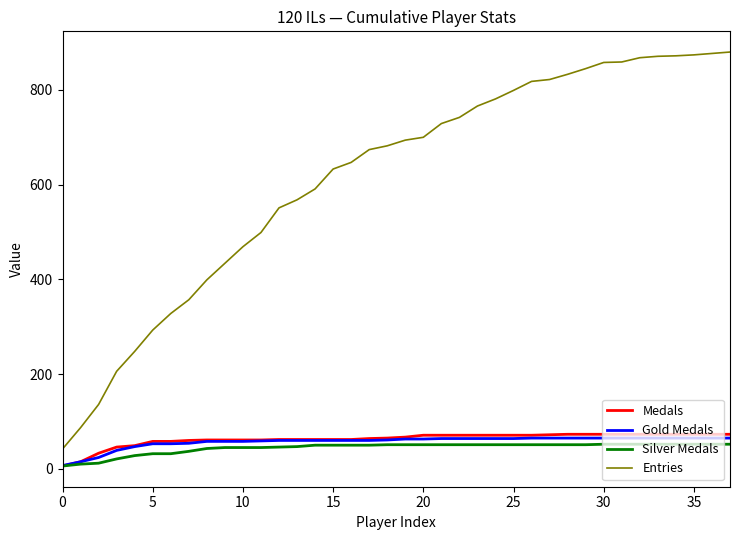

What is the maximum value shown in the chart?

880